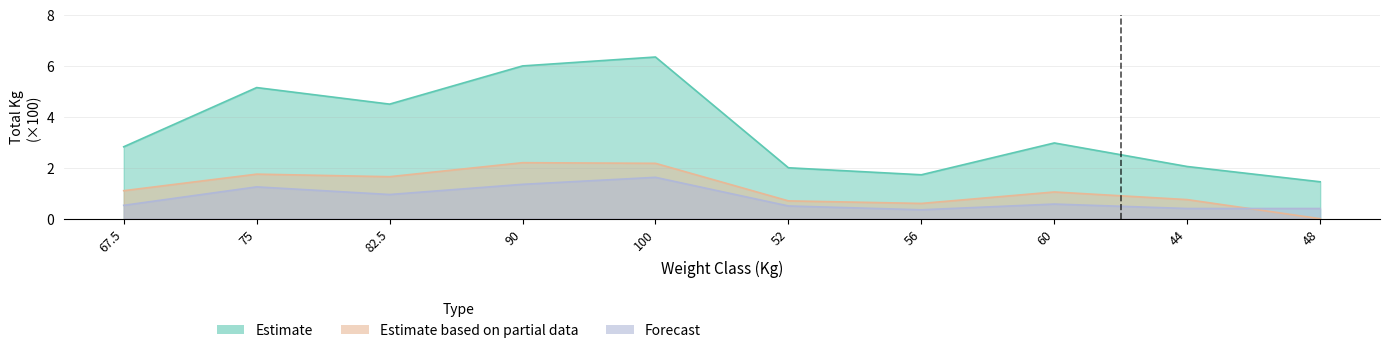

What is the label of the 7th point from the left?

56